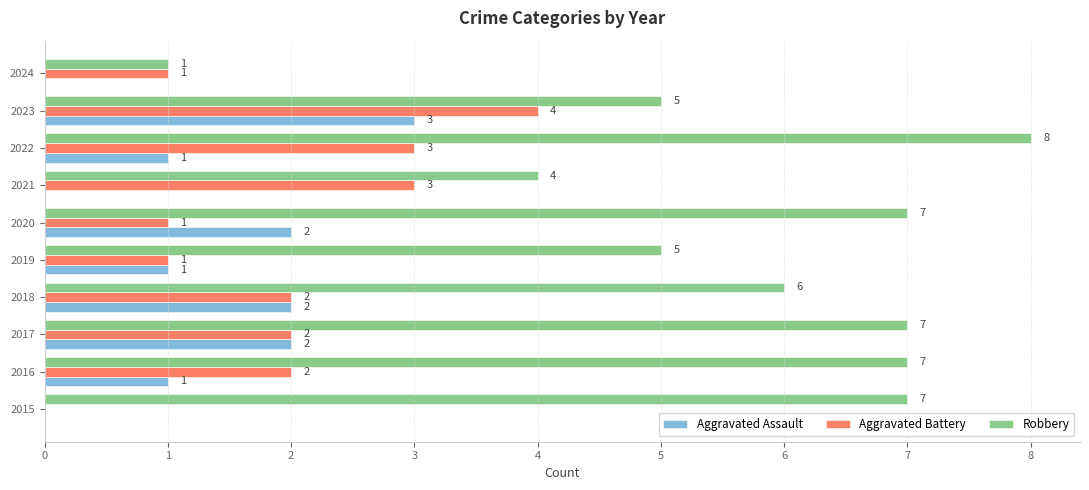

What is the greatest value displayed?

8